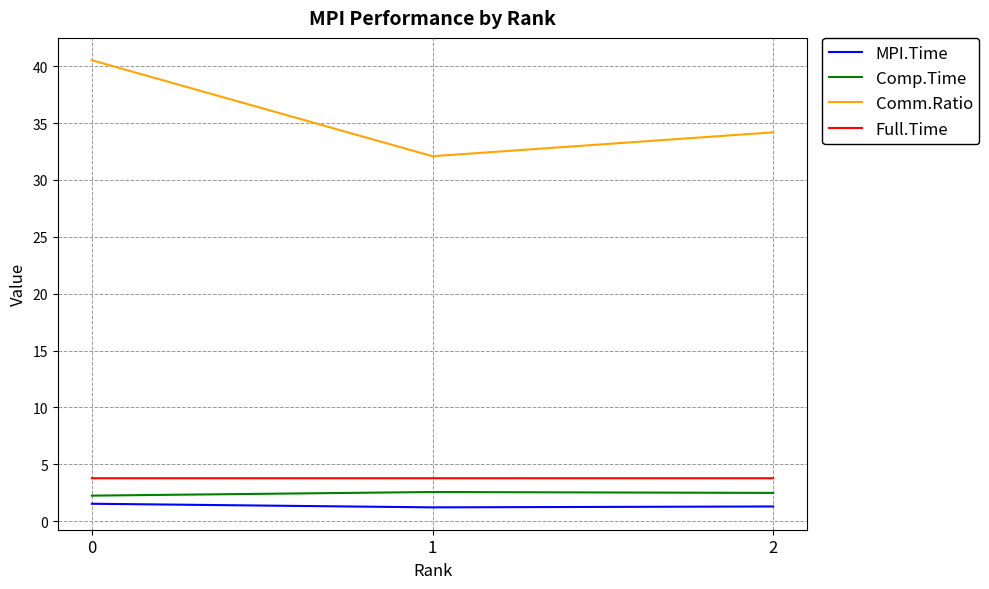

Count the number of categories in the chart.

3